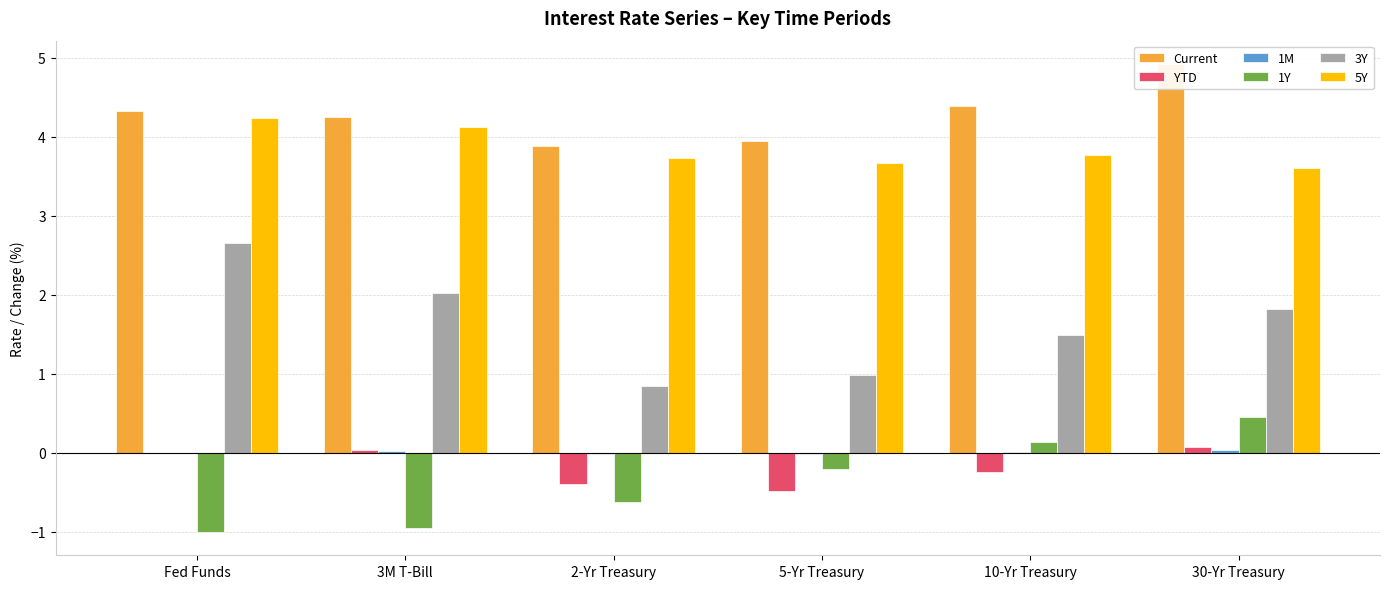

What is the sum of the Current values at 10-Yr Treasury and 3M T-Bill?

8.6